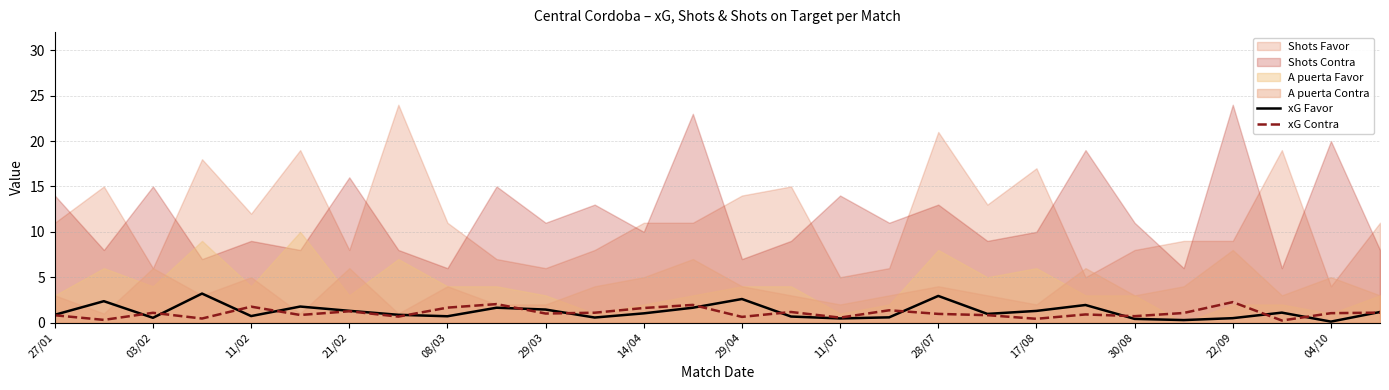

What is the label of the 28th point from the left?

27